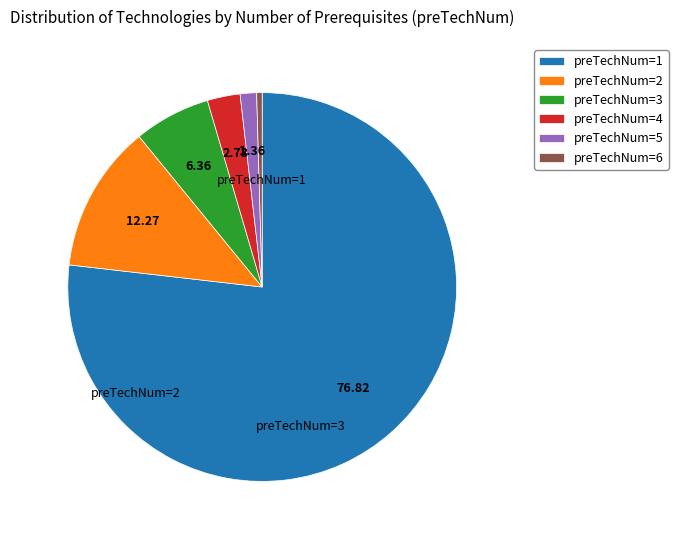

Between preTechNum=1 and preTechNum=4, which is larger?

preTechNum=1